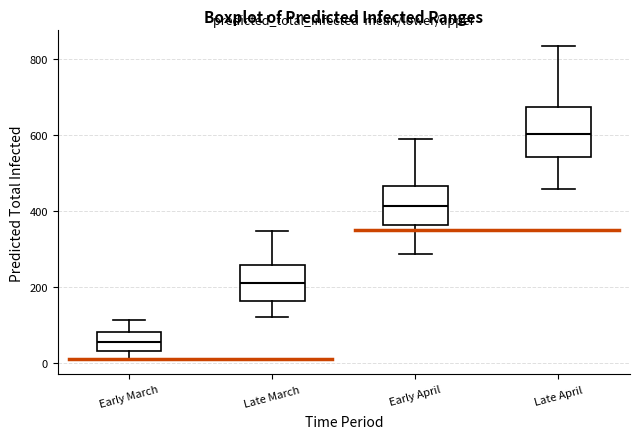

Reading left to right, read every box against the y-axis: the position of its median line, the range the box covers, and the ends of its whiskers. The values are not printed on the chart, so give them approximately, as read against the axis.

Early March: median 60, box 40 to 80, whiskers 20 to 120
Late March: median 200, box 160 to 260, whiskers 120 to 340
Early April: median 420, box 360 to 460, whiskers 280 to 580
Late April: median 600, box 540 to 680, whiskers 460 to 840